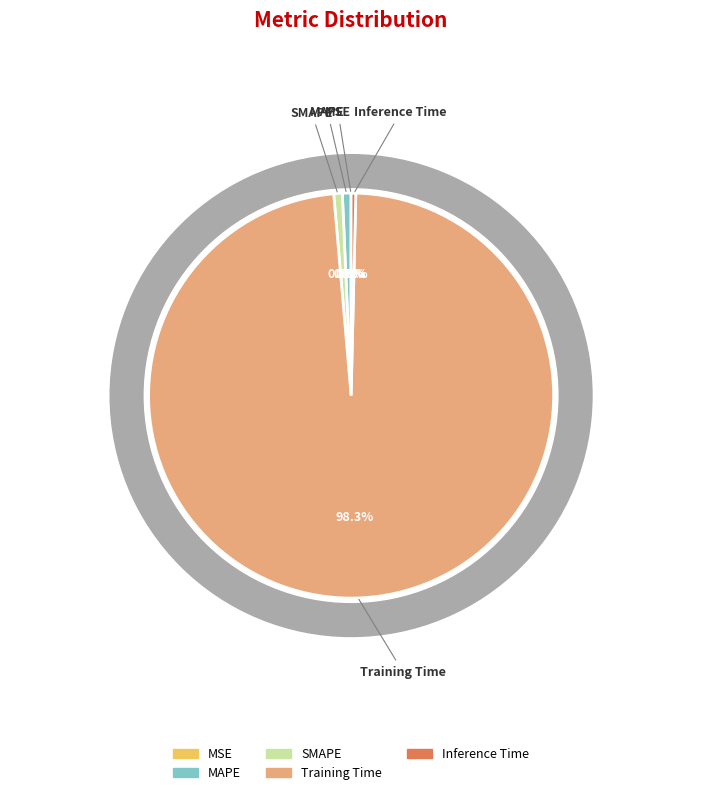

How many segments does this pie chart have?

5